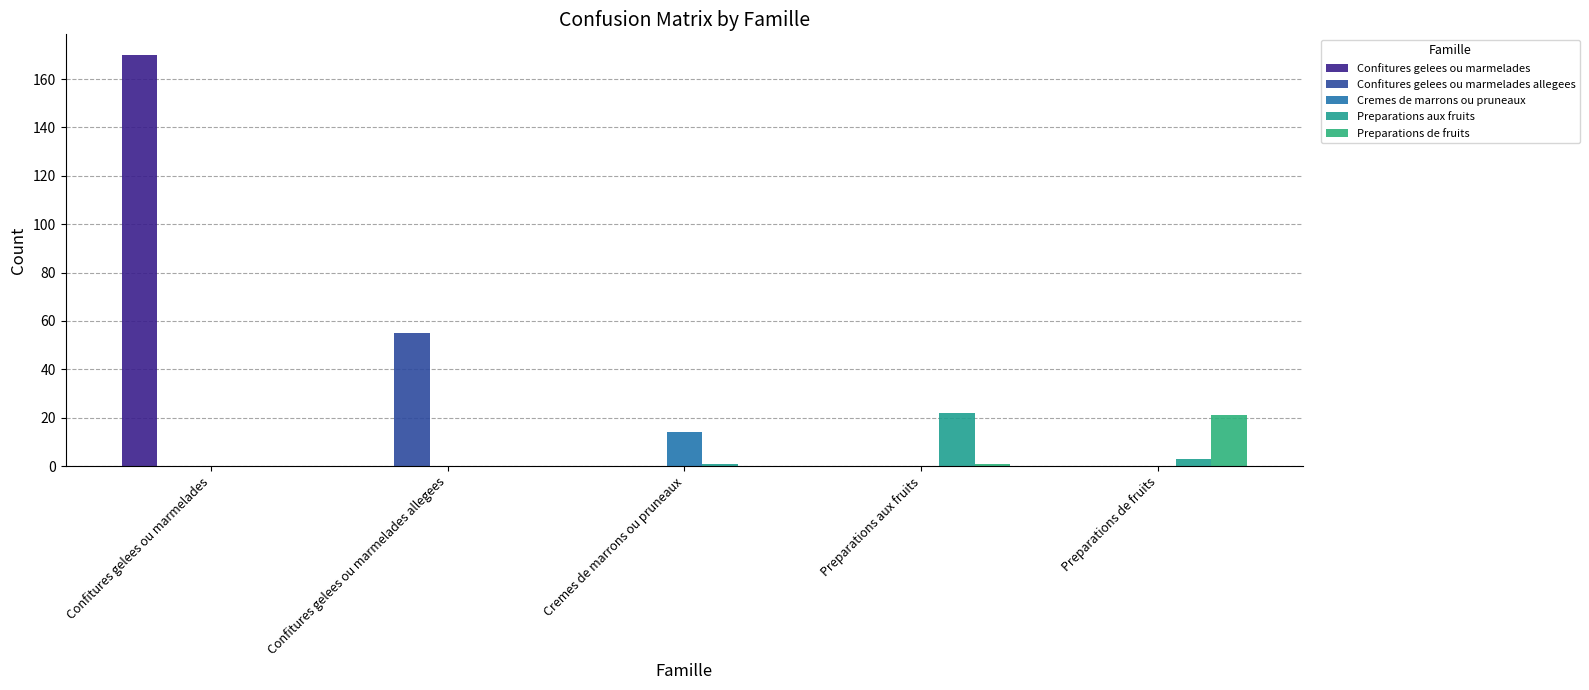

How many distinct data groups are displayed?

5